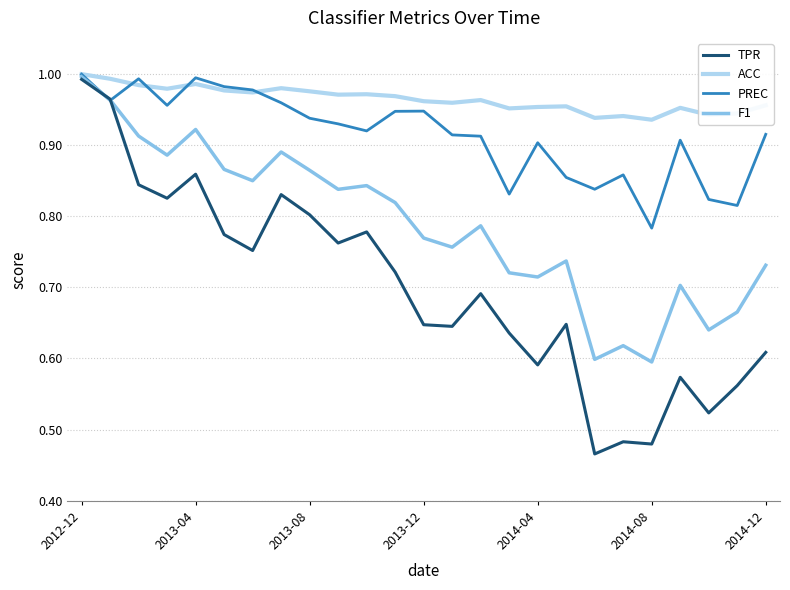

Which series has the widest spread of values?

TPR